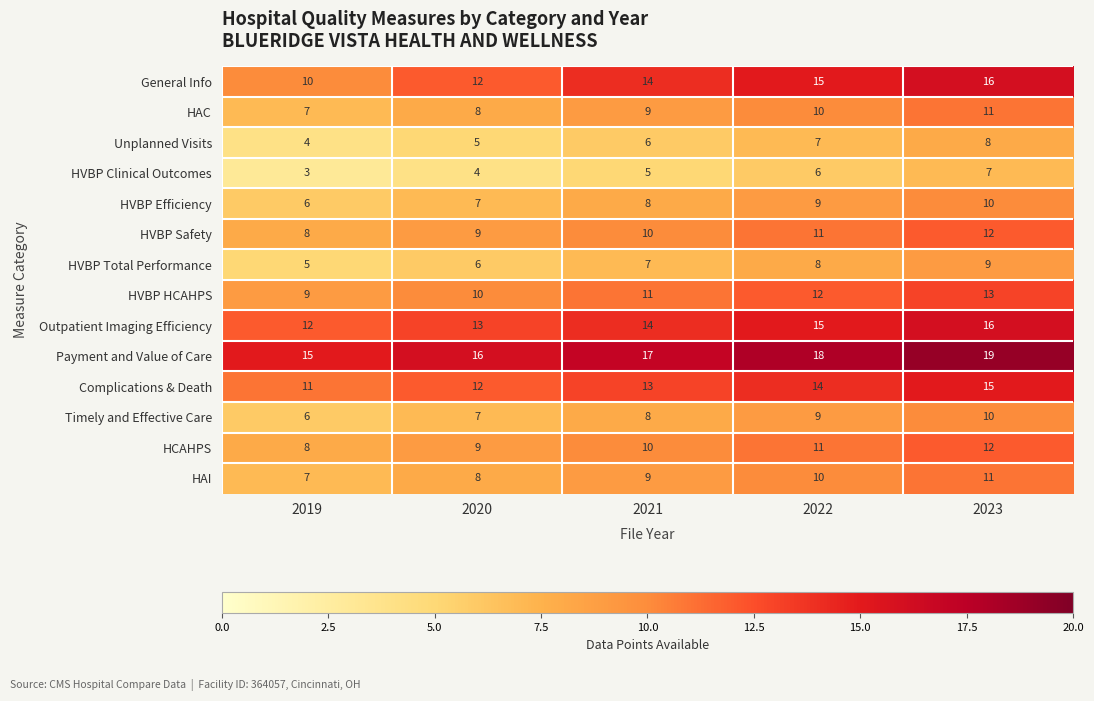

Between 2020 and 2023, which series saw the biggest shift?

General Info